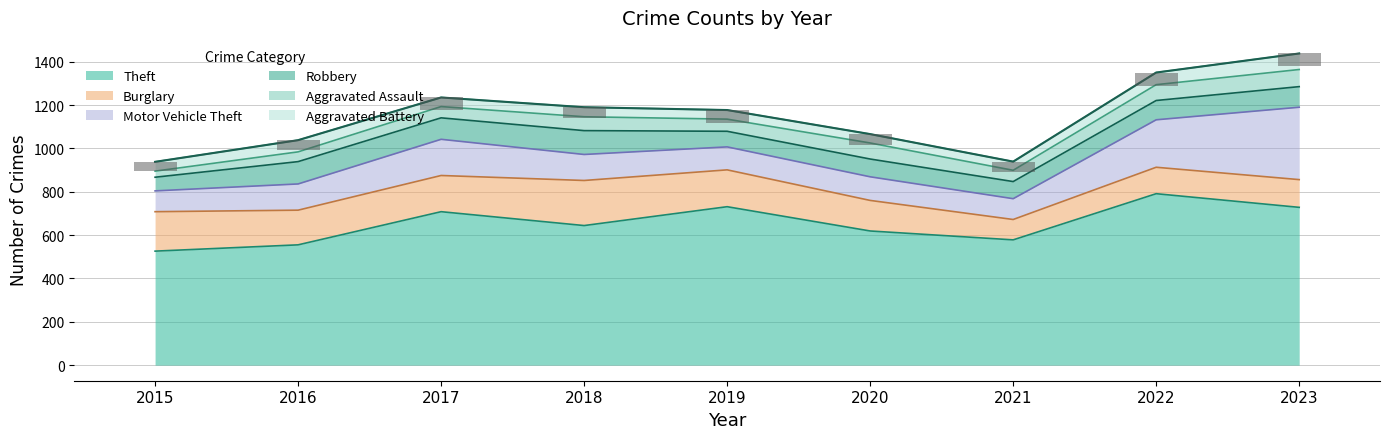

What is the value of the Robbery bar at the 4th from the left?

110